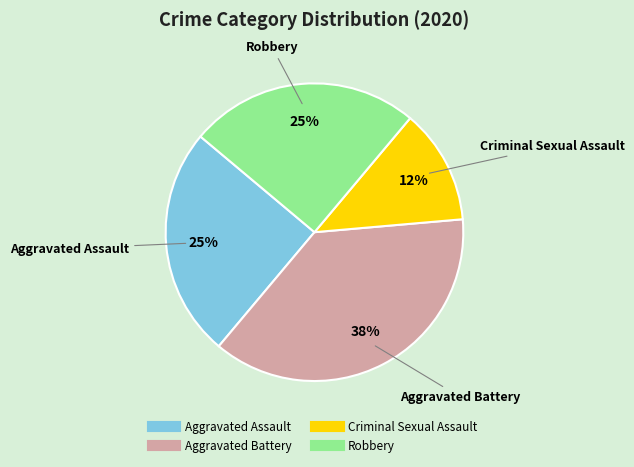

Is Criminal Sexual Assault the majority of the pie?

No